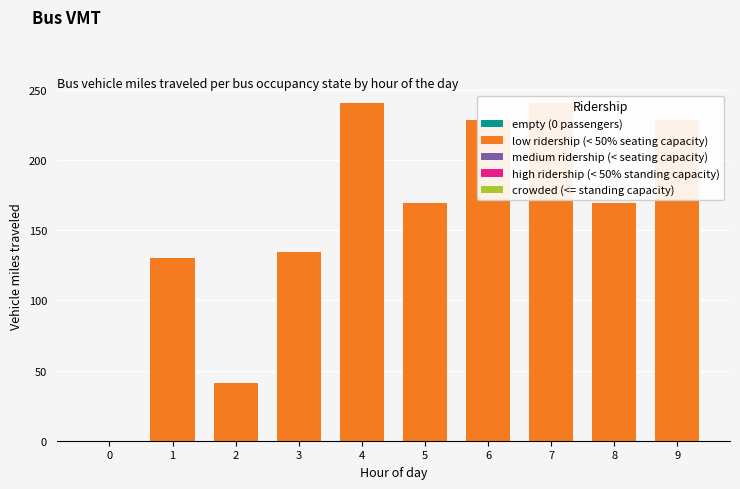

At which label does the data first exceed 169?

4